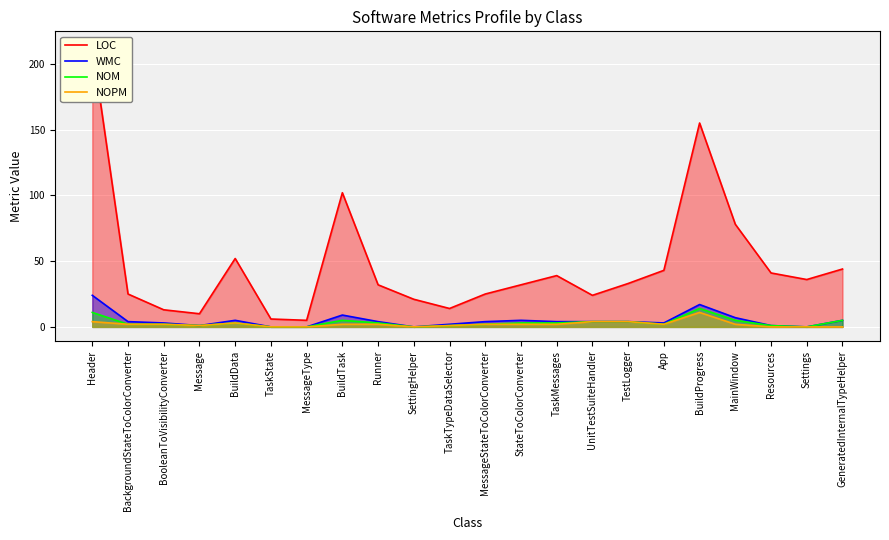

What value does the NOM series have at StateToColorConverter?

3